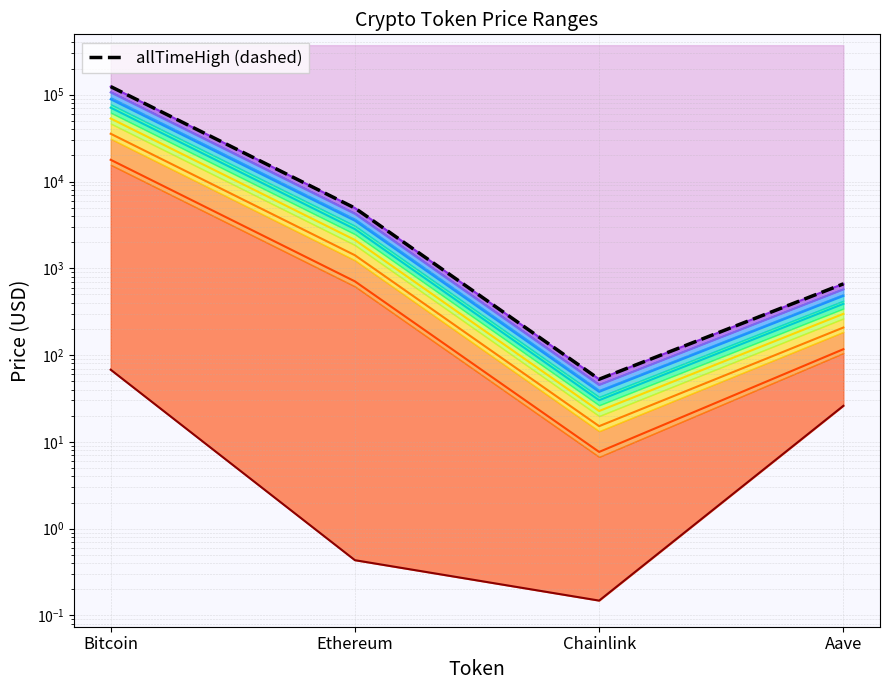

Where does the Level 2 series first go above 706?

Bitcoin